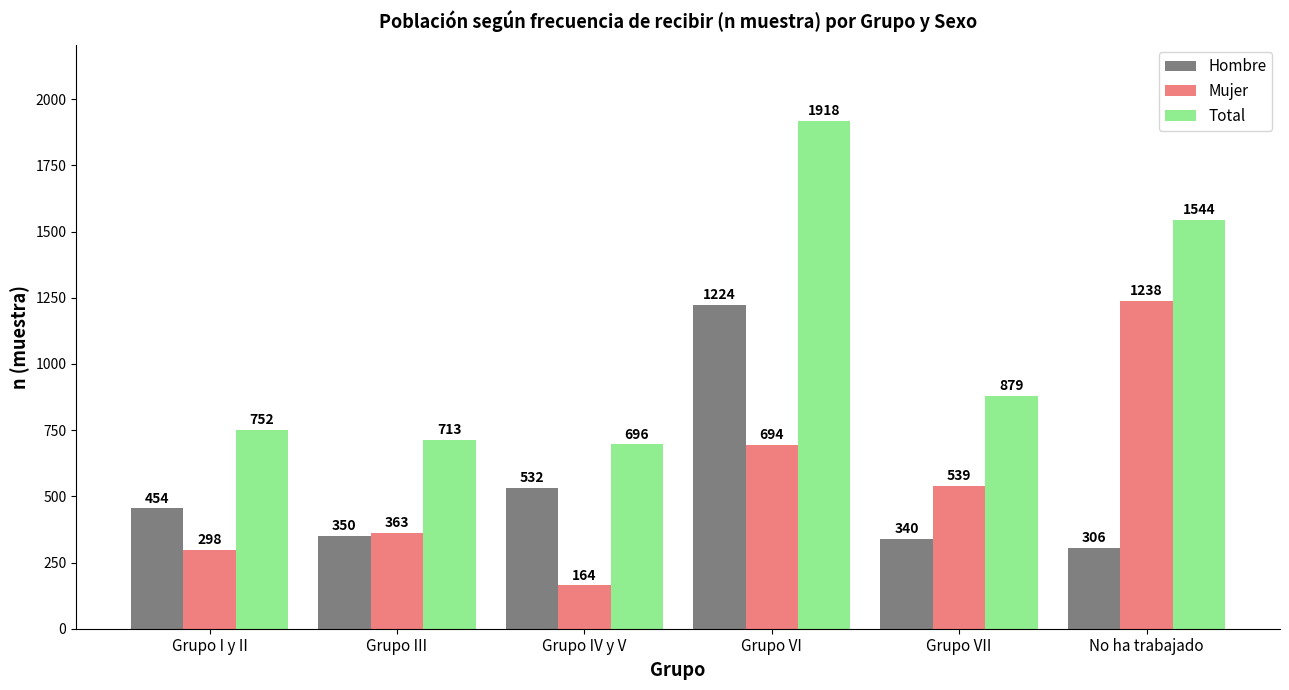

What is the average value of the Total series?

1084